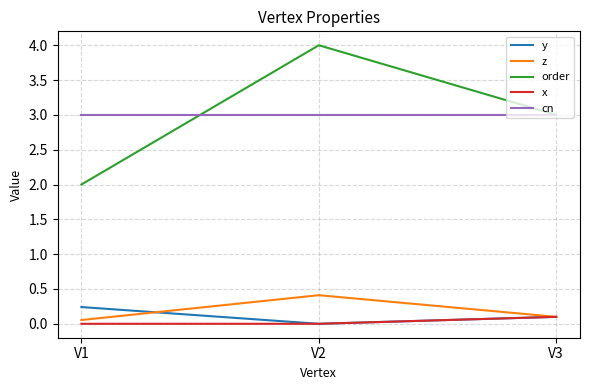

What is the difference between the highest and lowest values at V3?

2.9